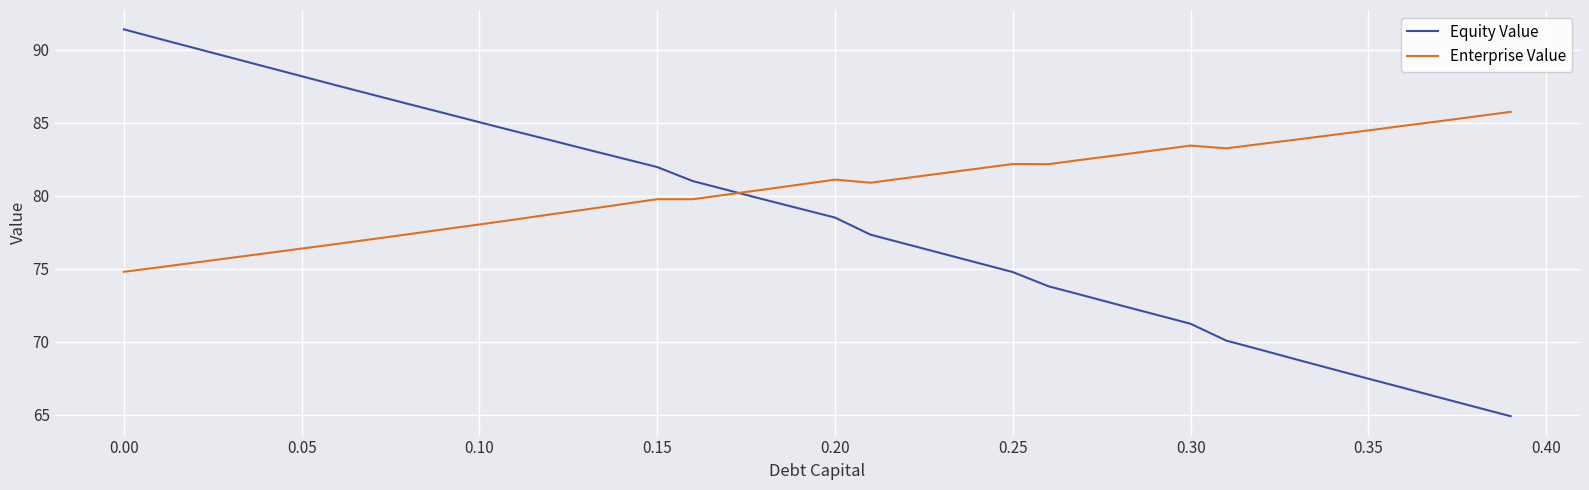

True or false: Equity Value has more than 2 interior local peaks.

False